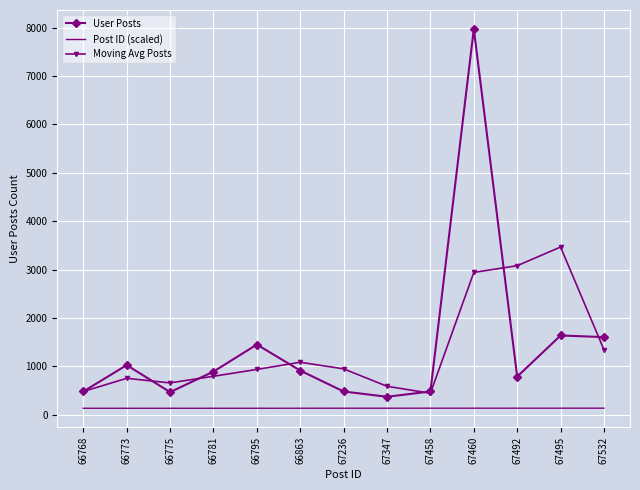

What are all the series names shown in the legend?

User Posts, Post ID (scaled), Moving Avg Posts